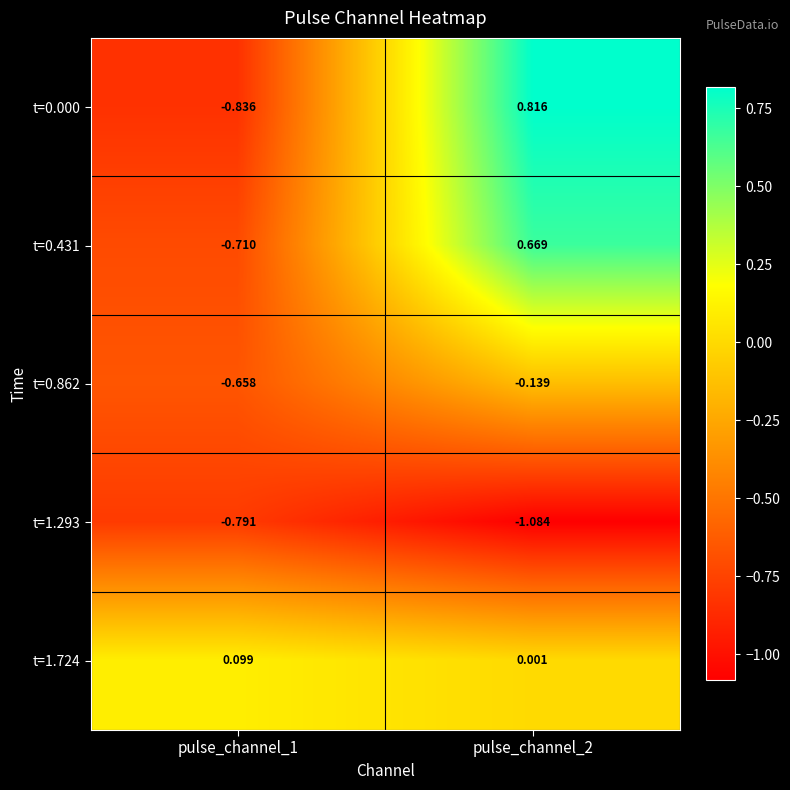

Rank the series at pulse_channel_2 from highest to lowest value.

t=0.000, t=0.431, t=1.724, t=0.862, t=1.293